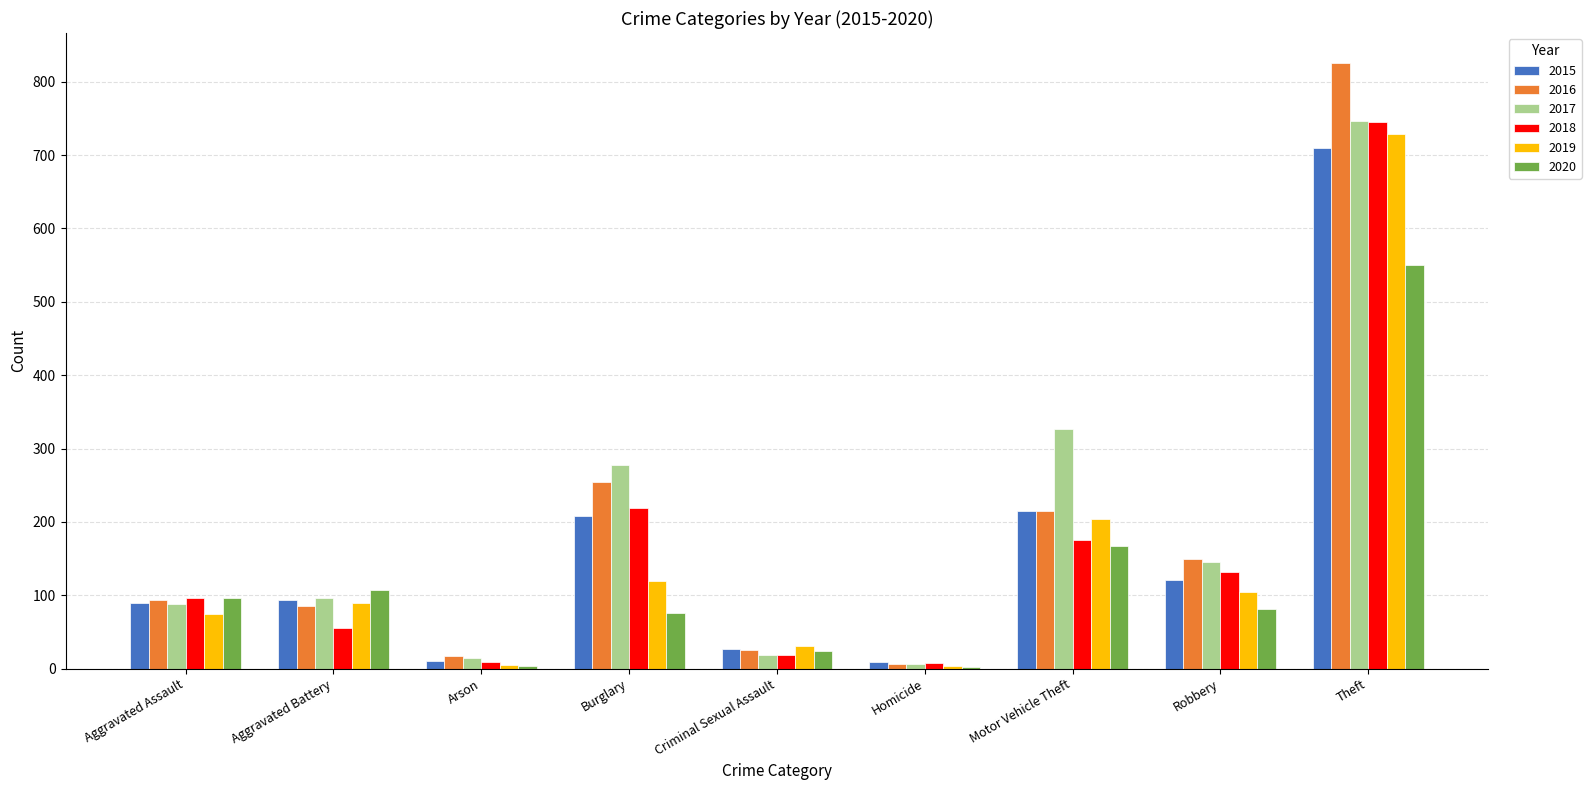

Which series changed the most between Homicide and Theft?

2016